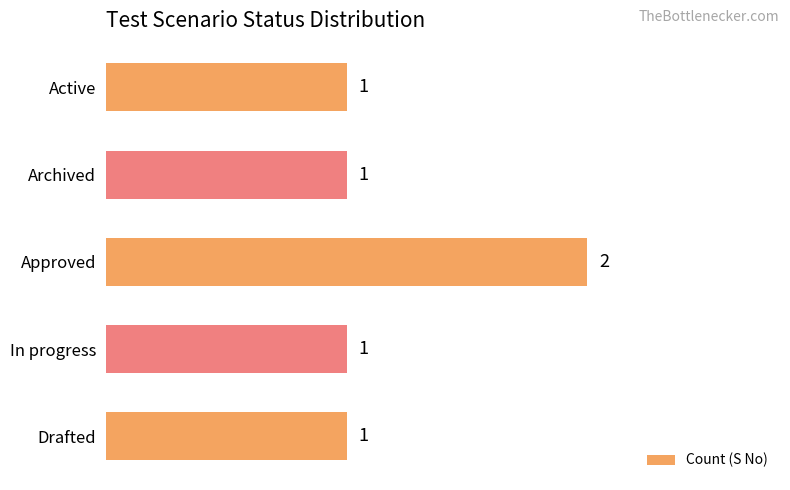

What is the average value?

1